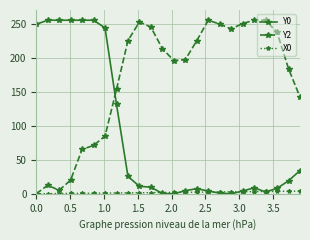

True or false: Y2 has more than 0 interior local peaks.

True